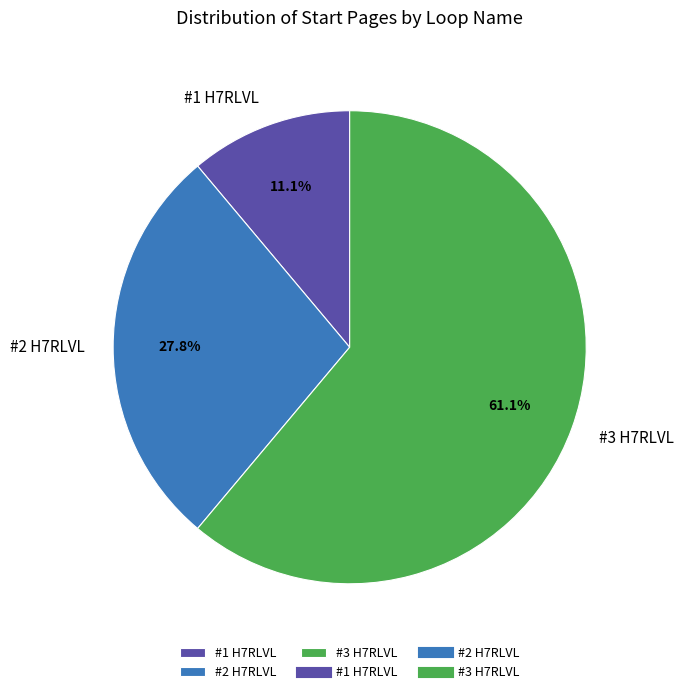

To the nearest percent, what is the difference between the largest and smallest slice percentages?

50%